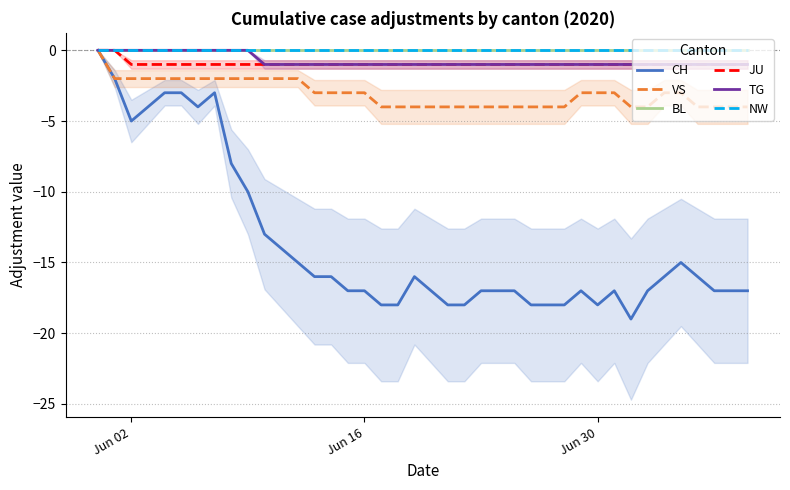

Is the value of JU at 27 greater than the value of TG at 25?

No